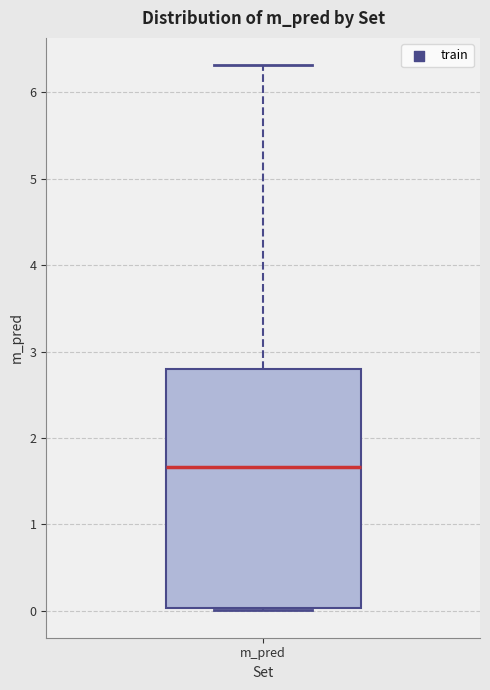

Transcribe this box plot: give where the median line is, the range the box spans, and where the two whiskers end, as read against the y-axis. The values are not printed on the chart, so give them approximately, as read against the axis.

median 1.7, box 0.0 to 2.8, whiskers 0.0 (just below the box's lower edge) to 6.3